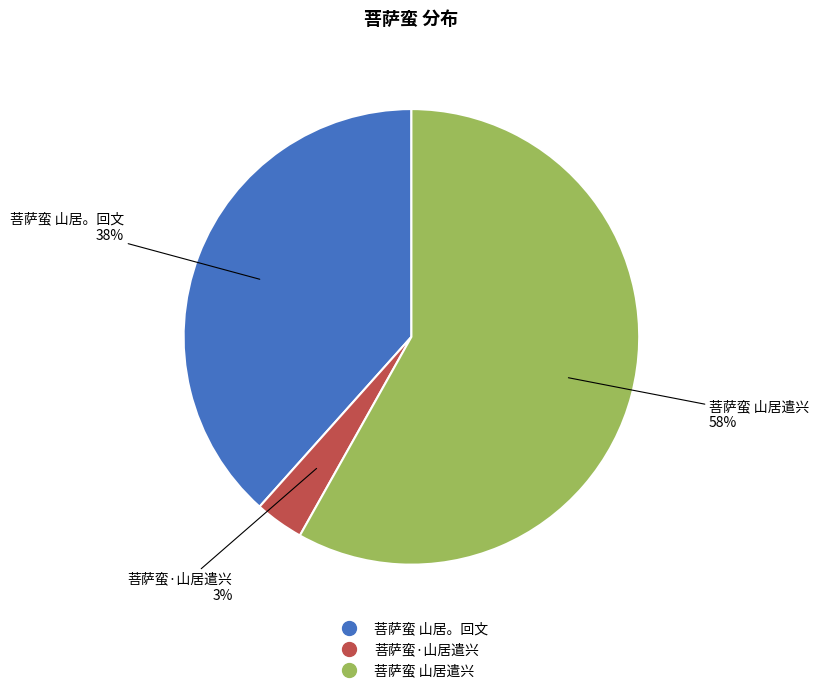

Do 菩萨蛮·山居遣兴 and 菩萨蛮 山居遣兴 together represent more than half of the pie?

Yes